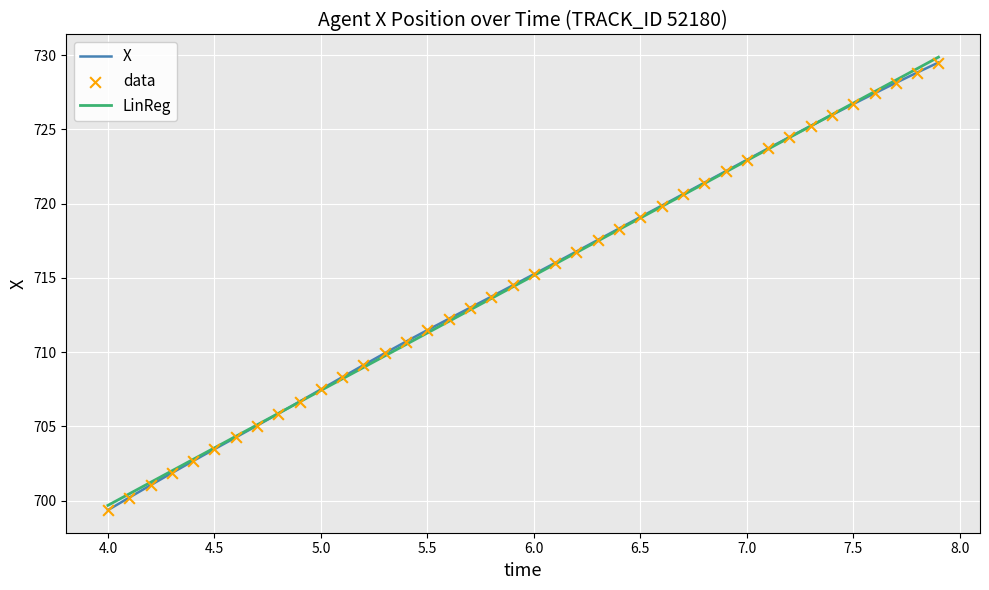

What is the highest value of the LinReg series?

729.9